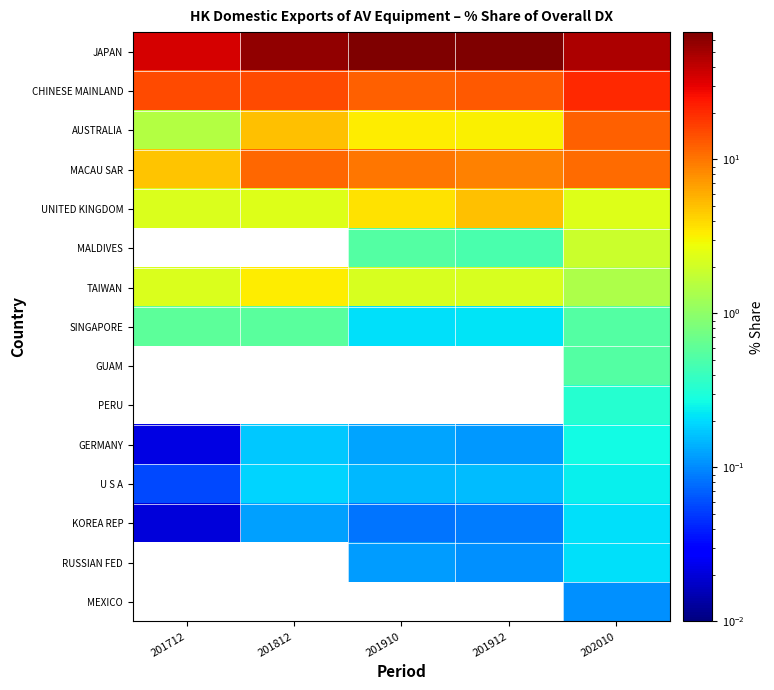

The U S A series shows 0.3 at 201812. True or false?

False